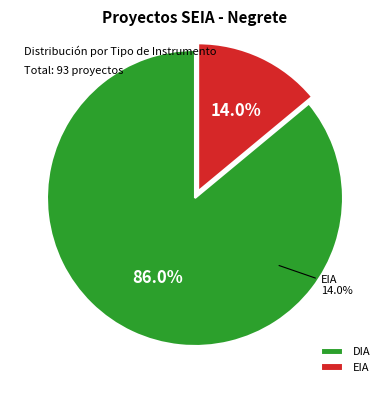

To the nearest percent, what portion does EIA represent?

14%